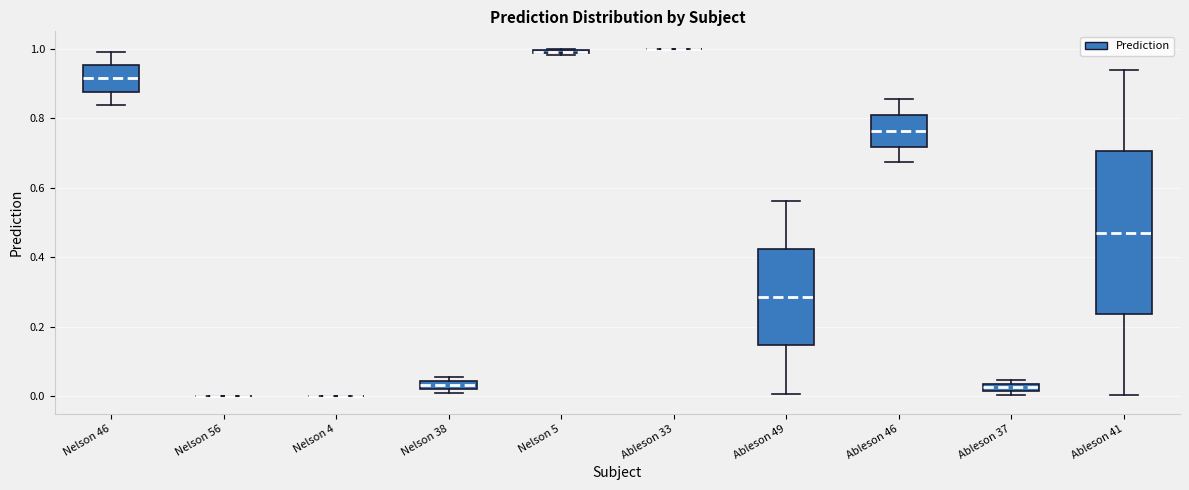

Where does the lower whisker of the box for Nelson 46 end on the y-axis? The values are not printed on the chart, so give them approximately, as read against the axis.

0.84